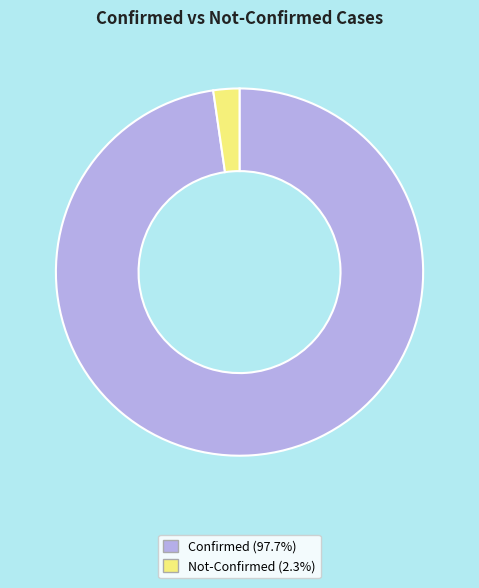

Does any single category account for the majority?

Yes